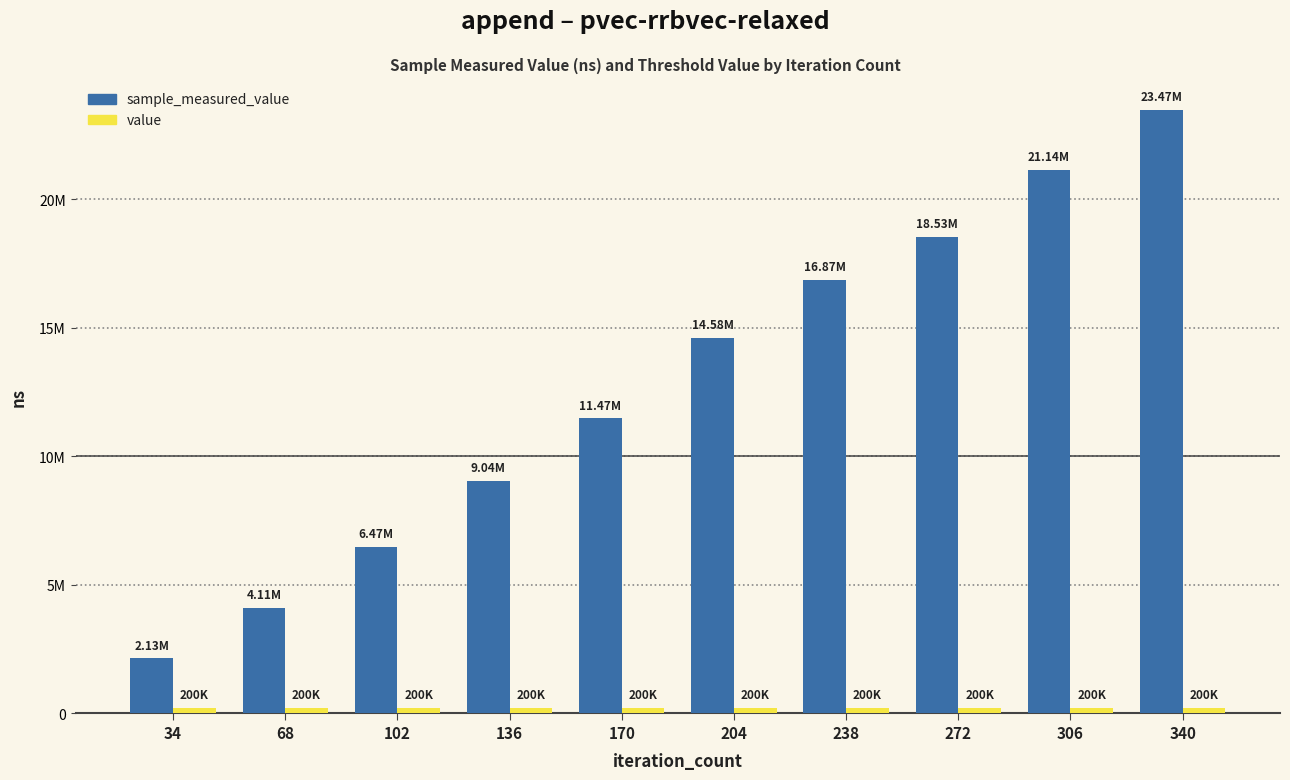

Between 34 and 272, which series saw the biggest shift?

sample_measured_value